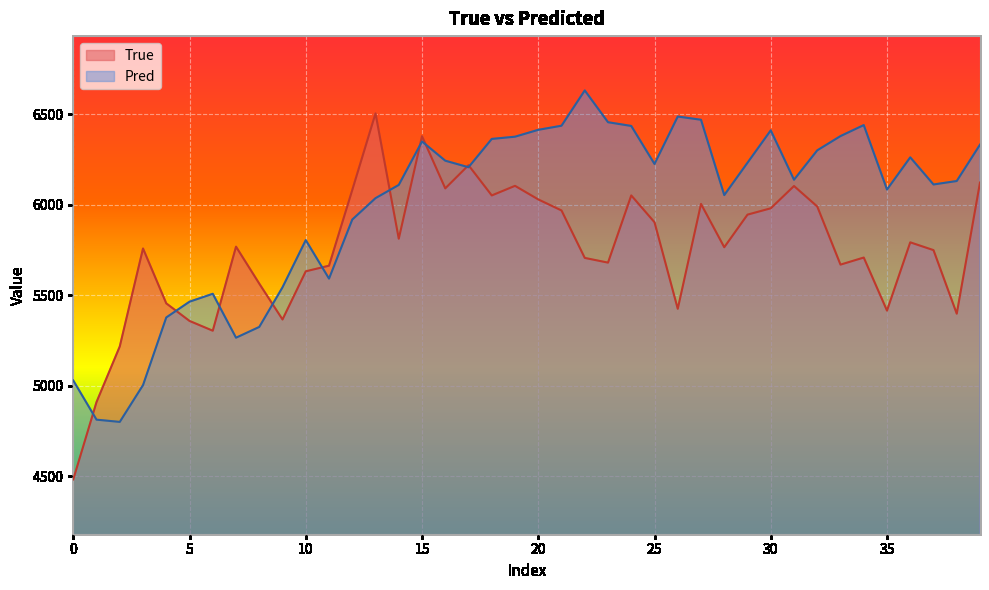

Rank the series by their average value, from highest to lowest.

Pred, True